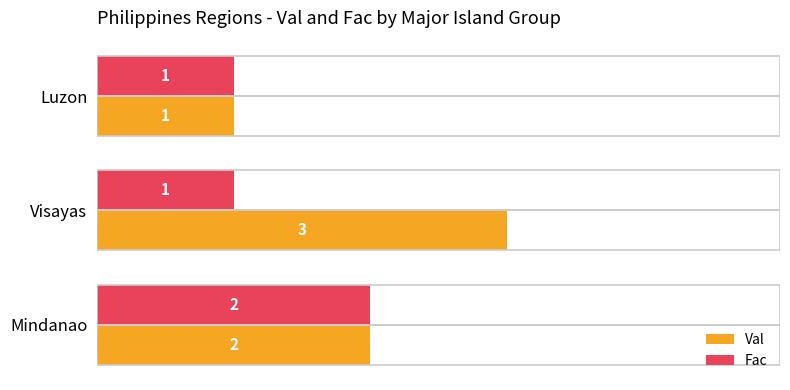

Which category has the highest value in the Fac series?

Mindanao